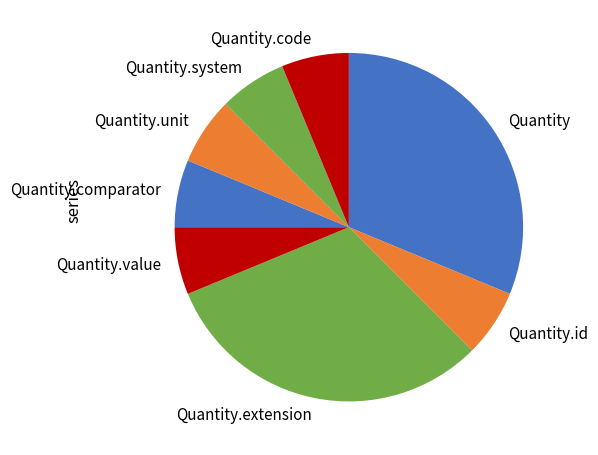

How many slices are in this pie chart?

8